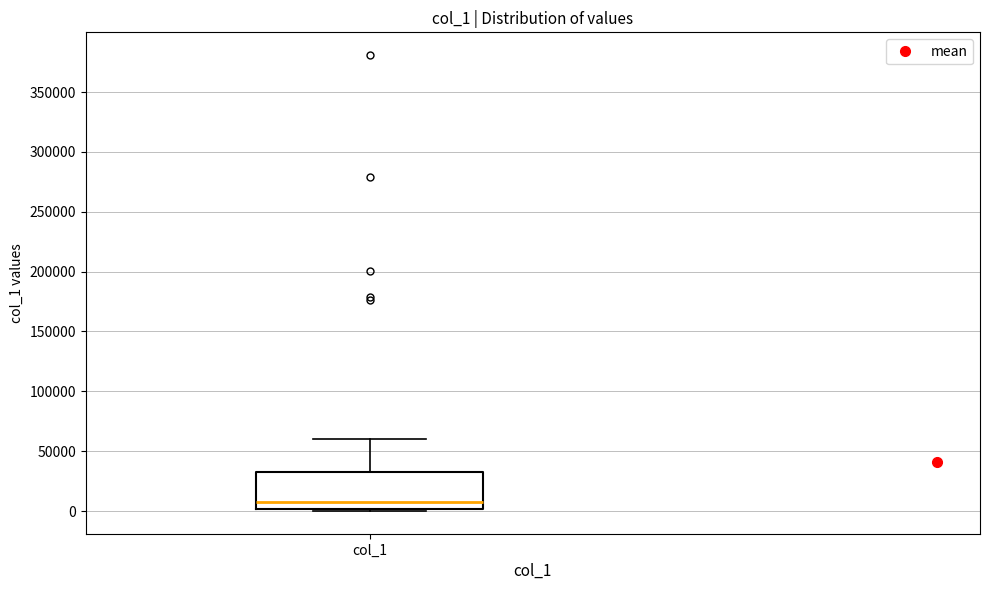

Transcribe this box plot: give where the median line is, the range the box spans, and where the two whiskers end, as read against the y-axis. The values are not printed on the chart, so give them approximately, as read against the axis.

median 5000, box 0 to 35000, whiskers 0 (just below the box's lower edge) to 60000